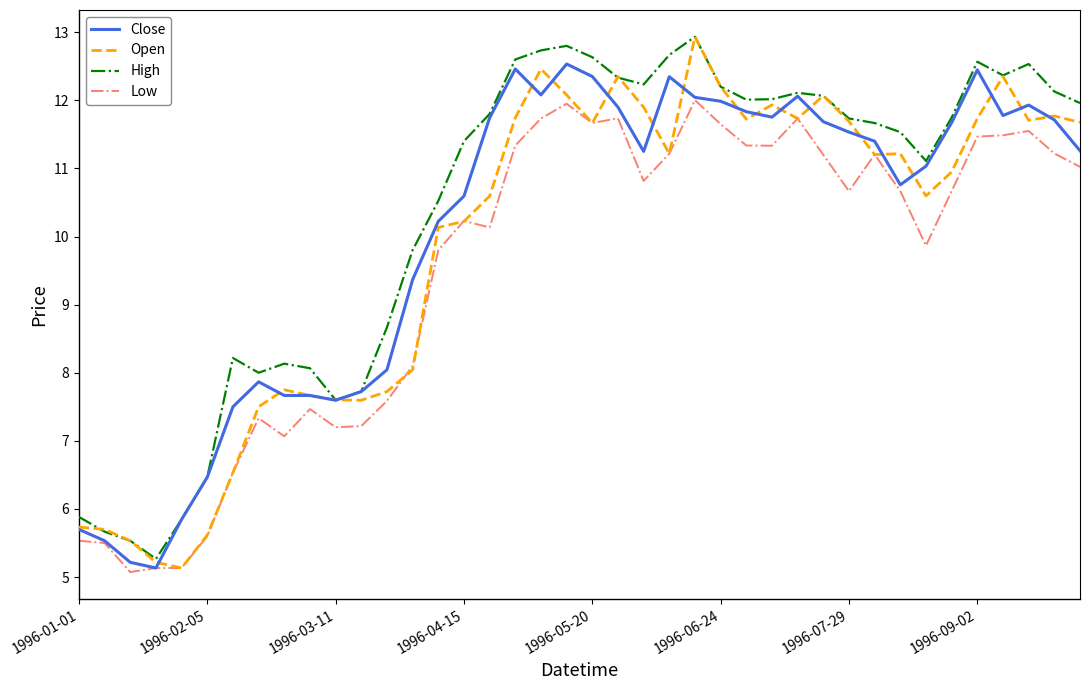

Does the chart have visible grid lines?

No